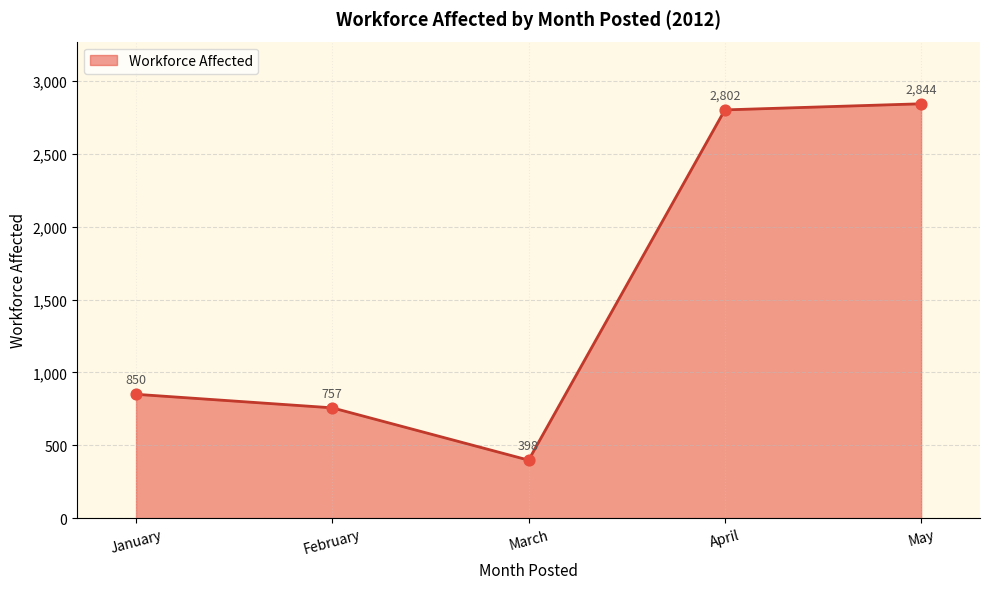

What is the ratio of the value at April to the value at March?

7.0